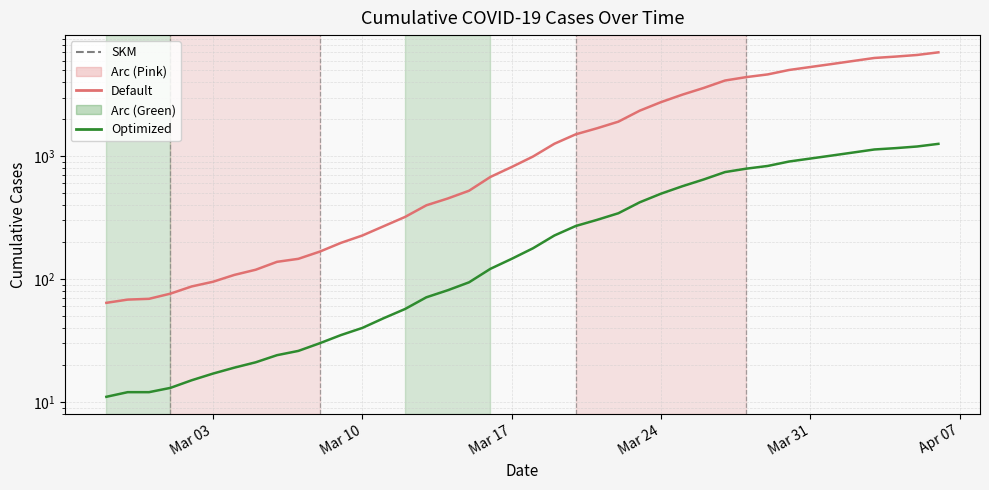

What is the difference between the maximum and minimum values?

6931